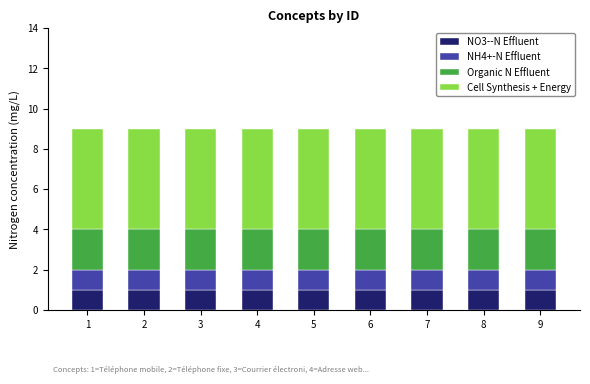

Is it true that NO3--N Effluent equals 1 at 3?

True